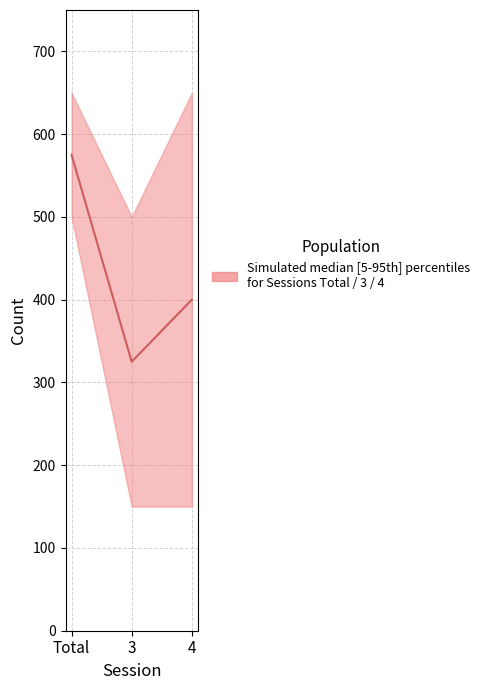

Which has a higher value, 3 or Total?

Total